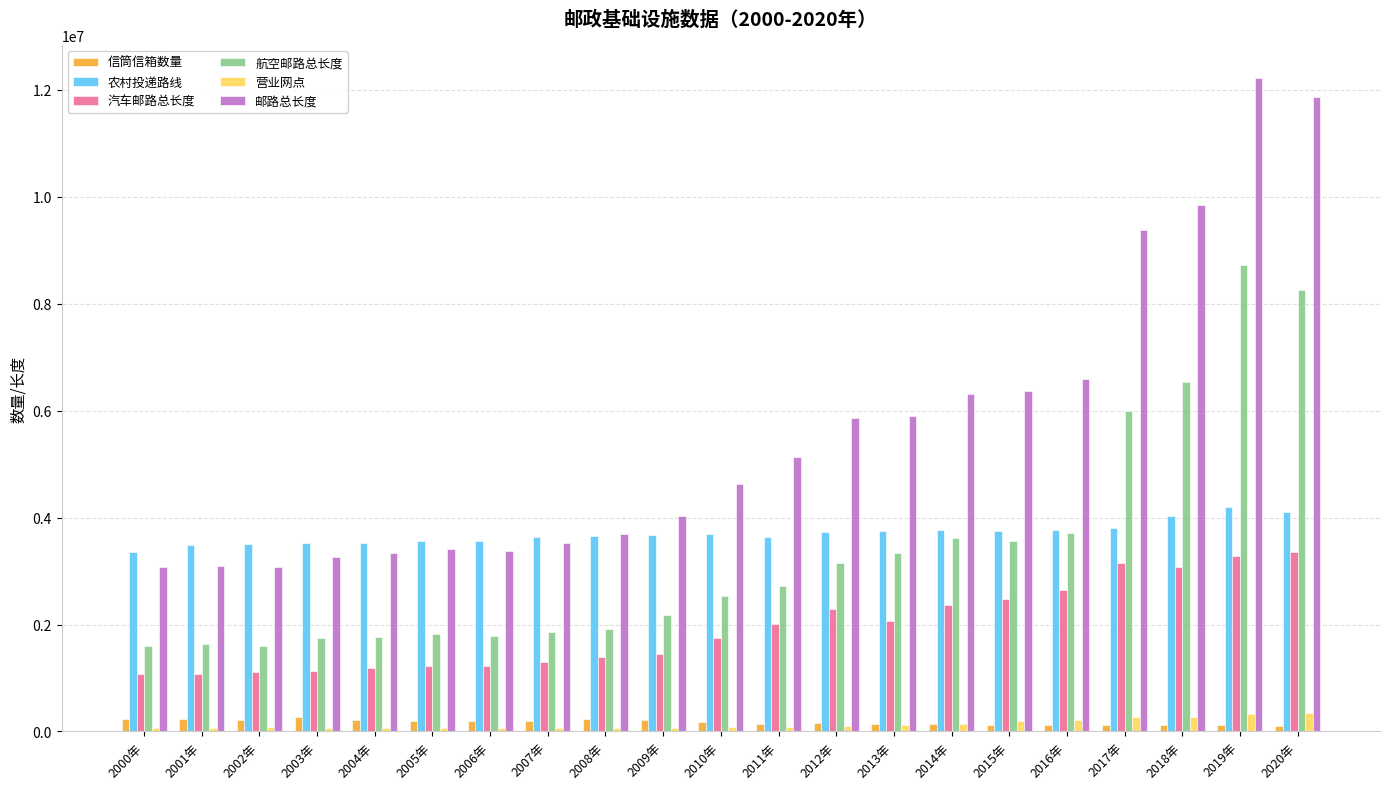

What is the difference between the maximum and minimum values in the 航空邮路总长度 series?

7127498